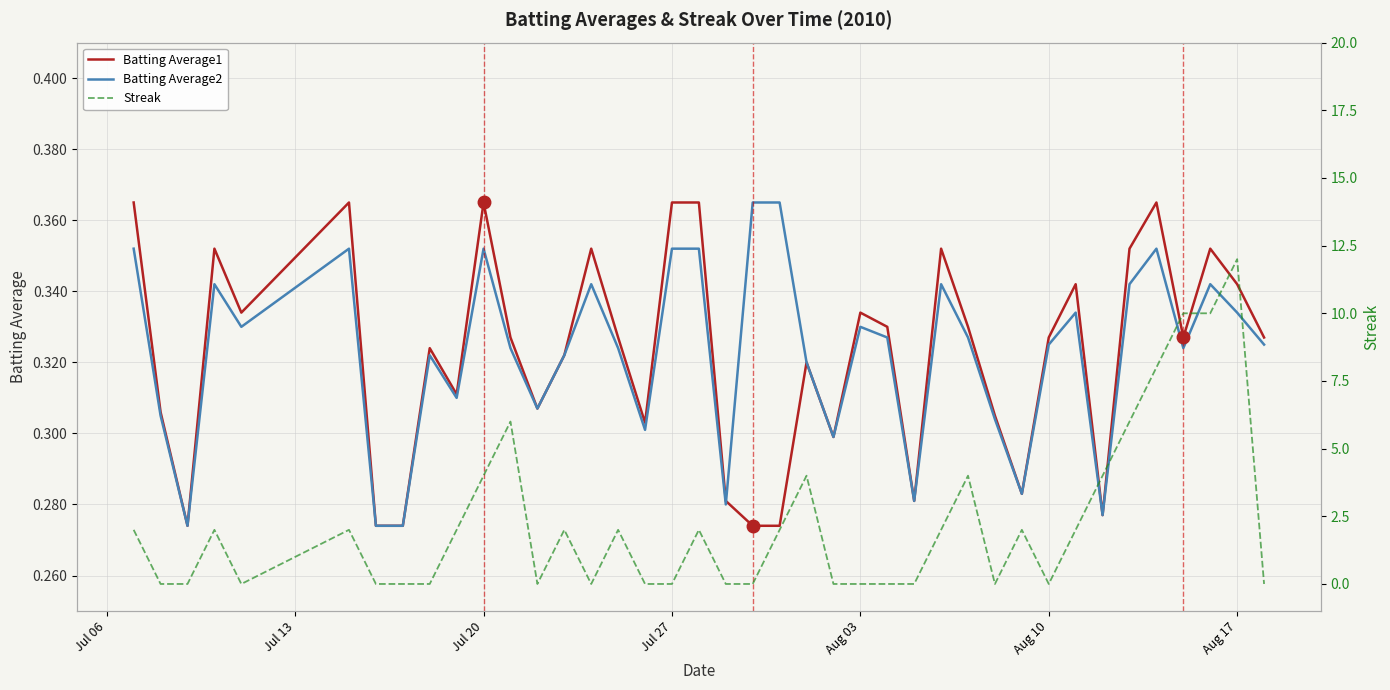

The value of Batting Average2 at Jul 20 is 0.5. True or false?

False